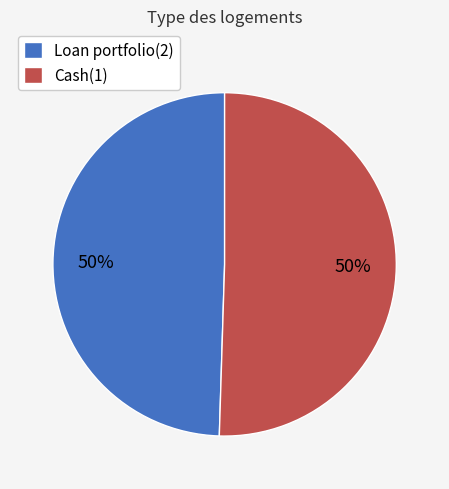

Do Cash(1) and Loan portfolio(2) together represent more than half of the pie?

Yes